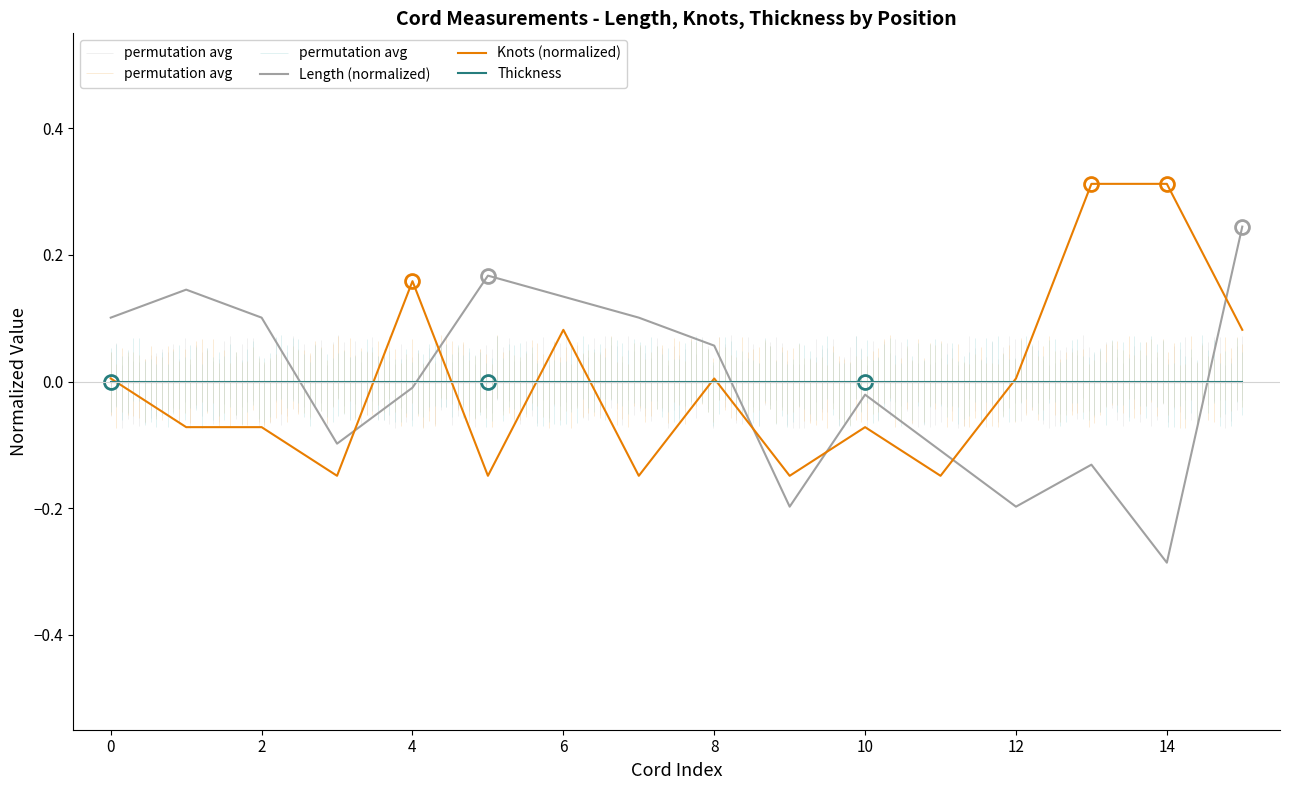

How many values in Length (normalized) are above zero?

8